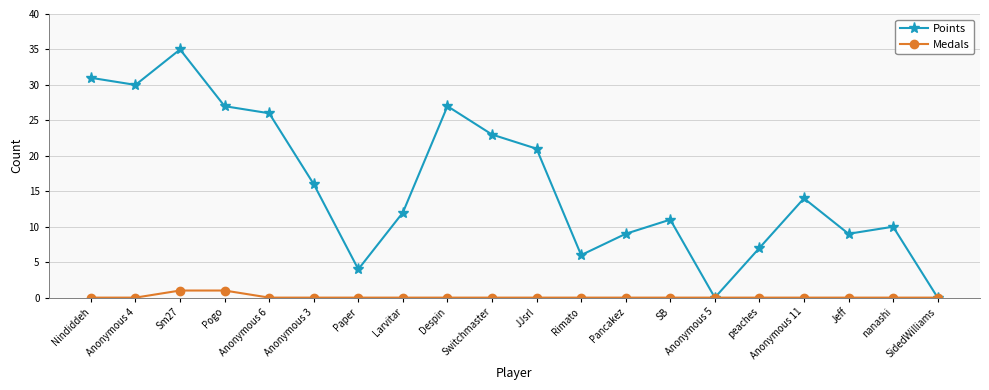

True or false: Points has more than 0 interior local peaks.

True